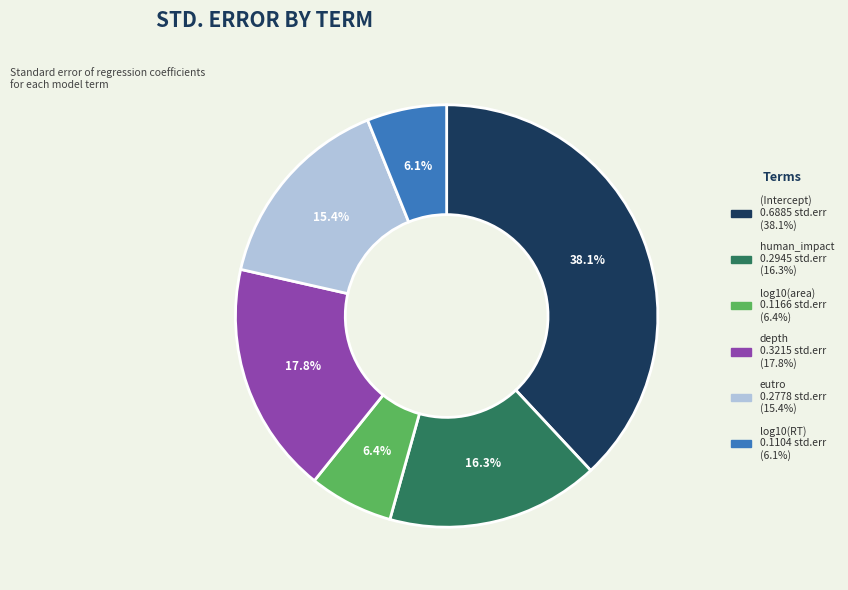

What is the largest slice in the pie chart?

(Intercept)